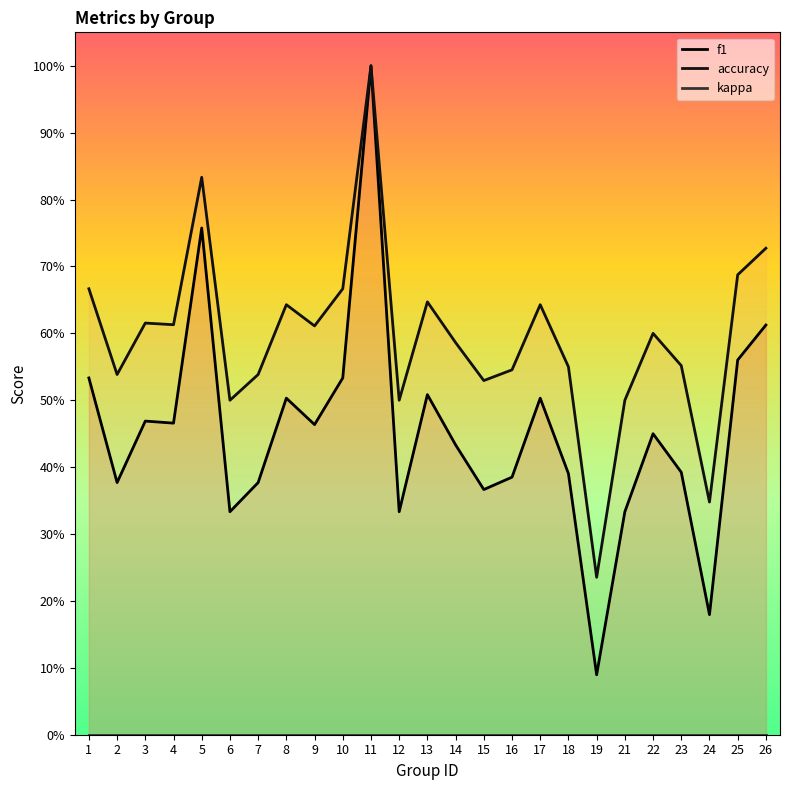

What is the highest value of the accuracy series?

1.0